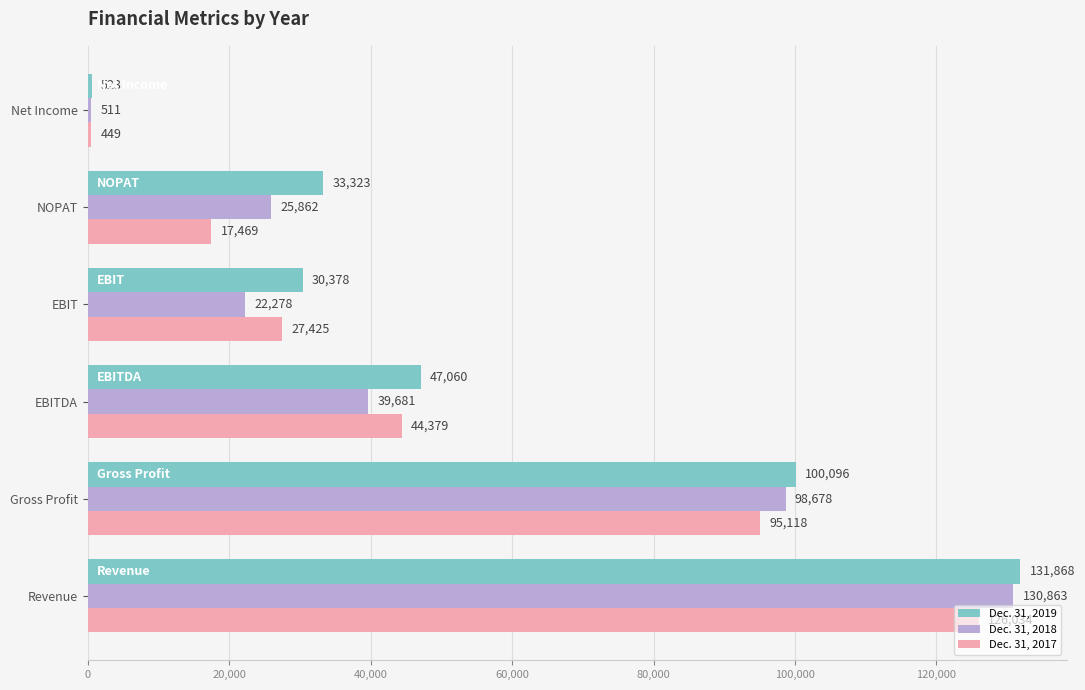

List the series in order of their peak value, highest first.

Dec. 31, 2019, Dec. 31, 2018, Dec. 31, 2017